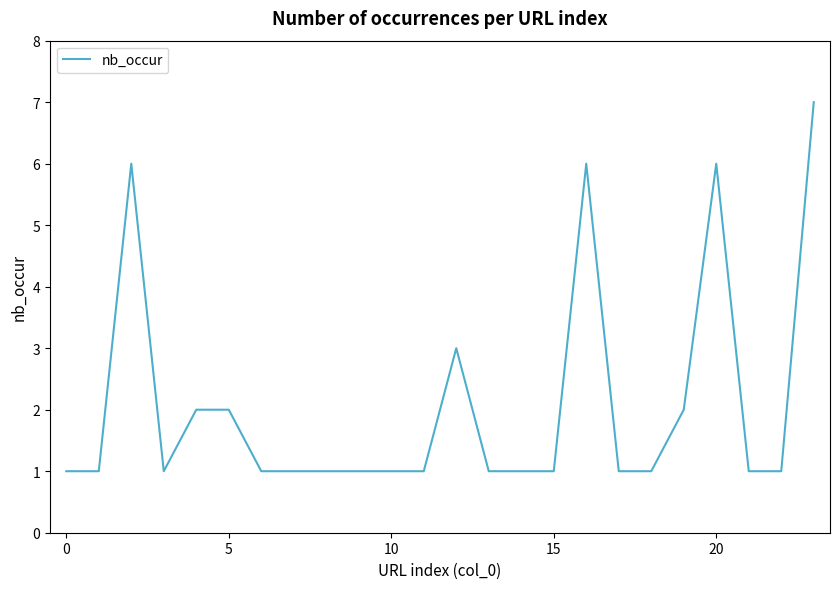

Does the chart have visible grid lines?

No